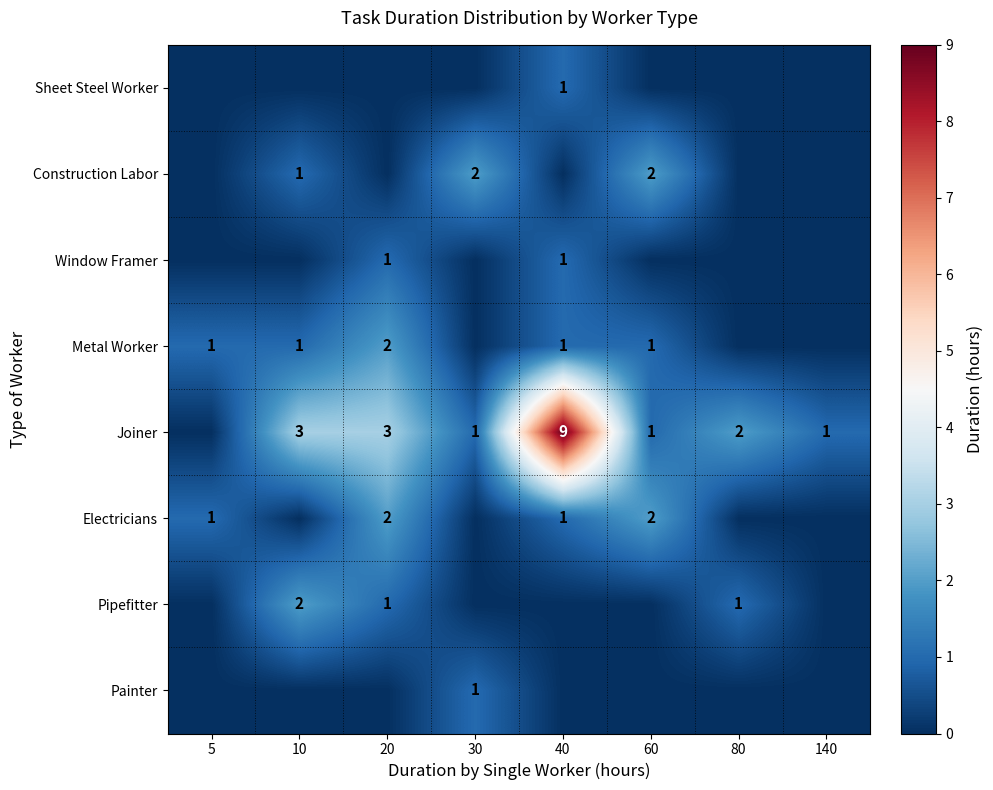

True or false: Electricians has a value of 0 at 5.

False